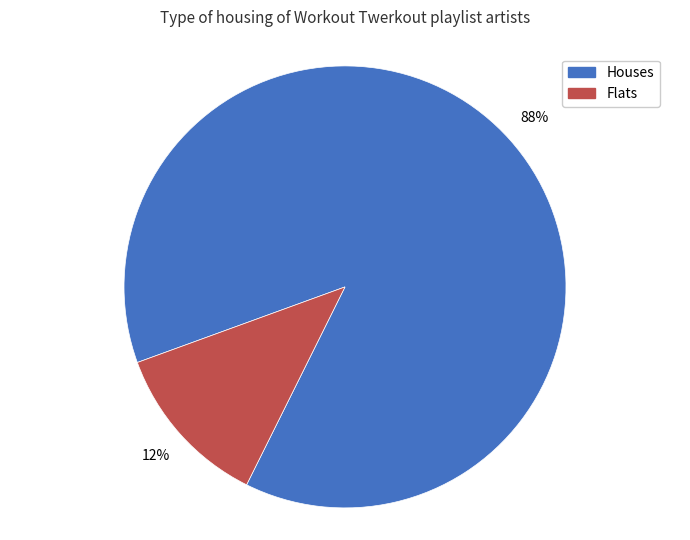

How many segments does this pie chart have?

2